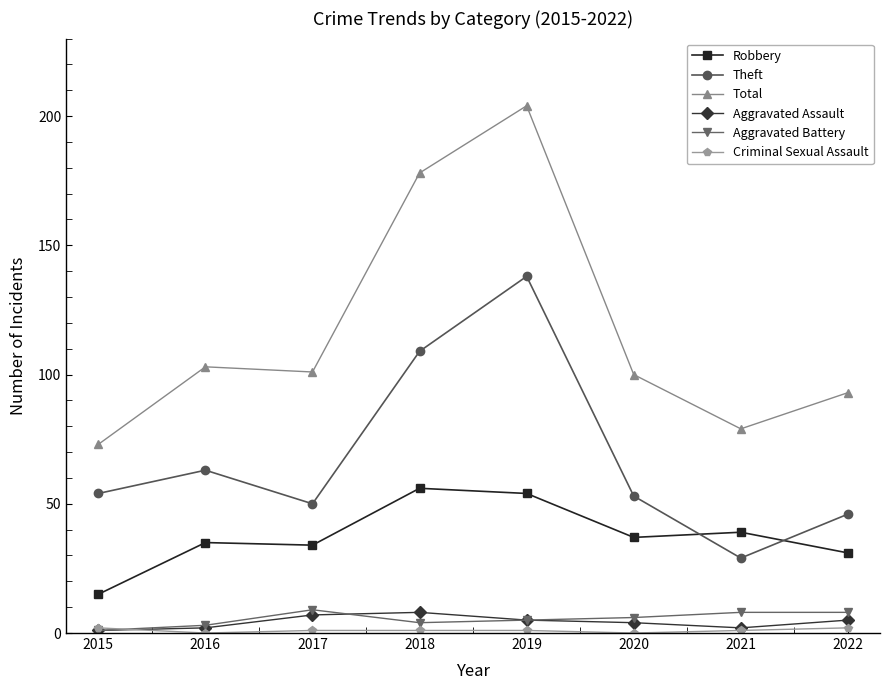

Does the chart display data point markers on the line(s)?

Yes